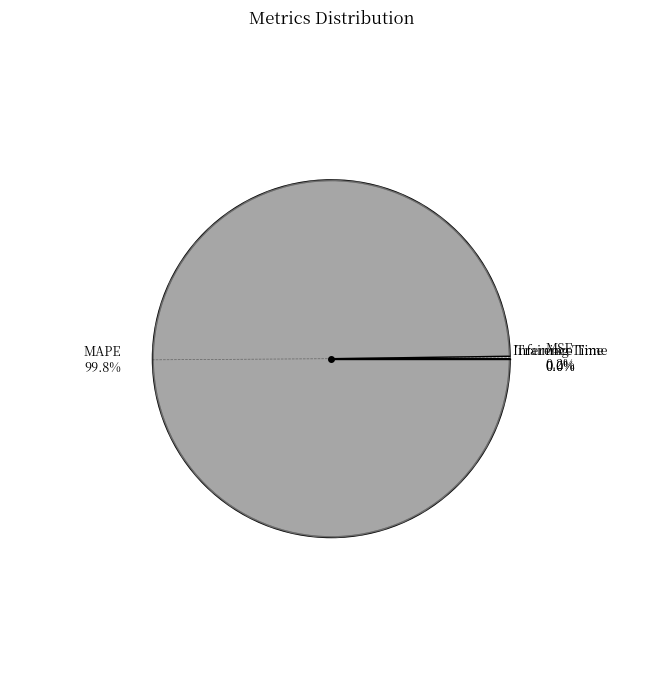

What is the total percentage of MSE and Training Time?

0.2%